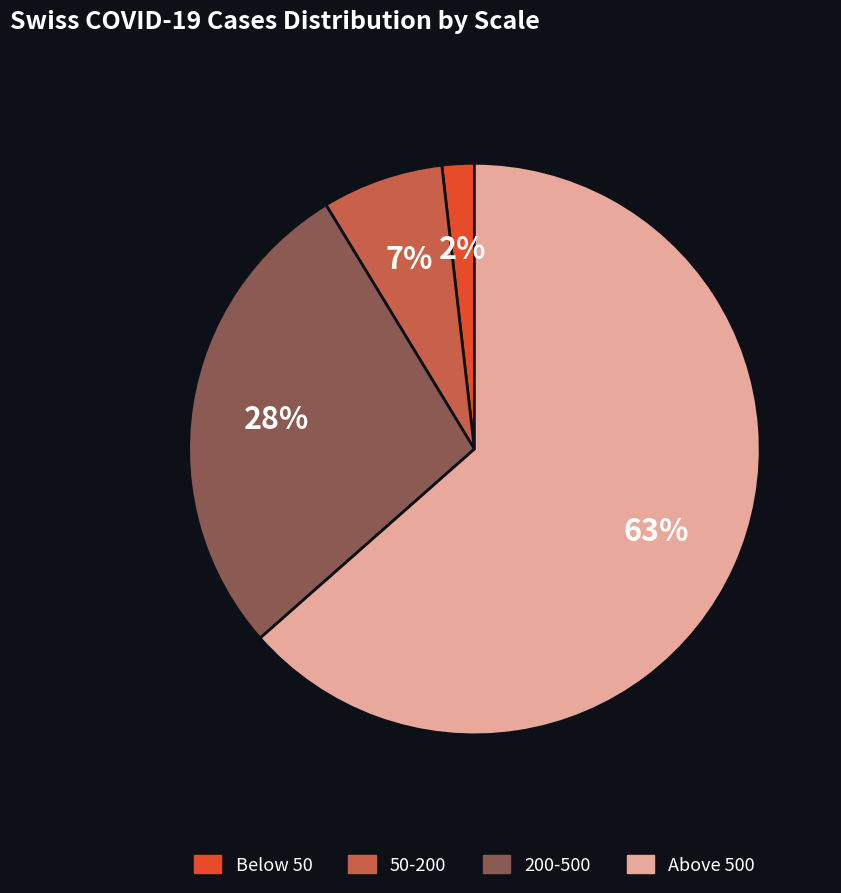

What is the largest slice in the pie chart?

Above 500